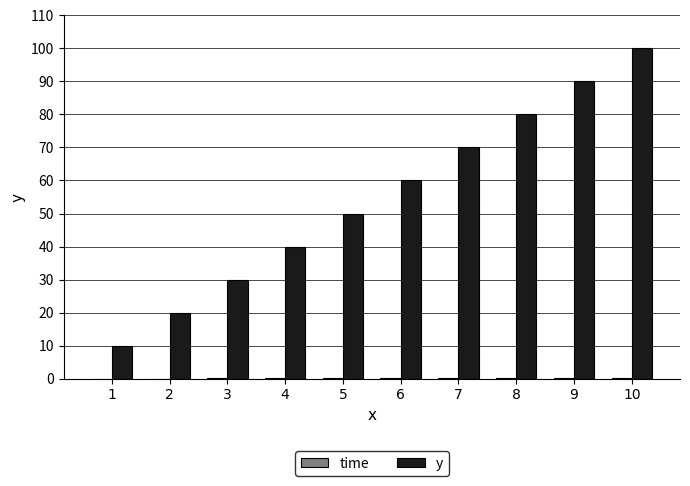

At which category is the sum across all series the highest?

10